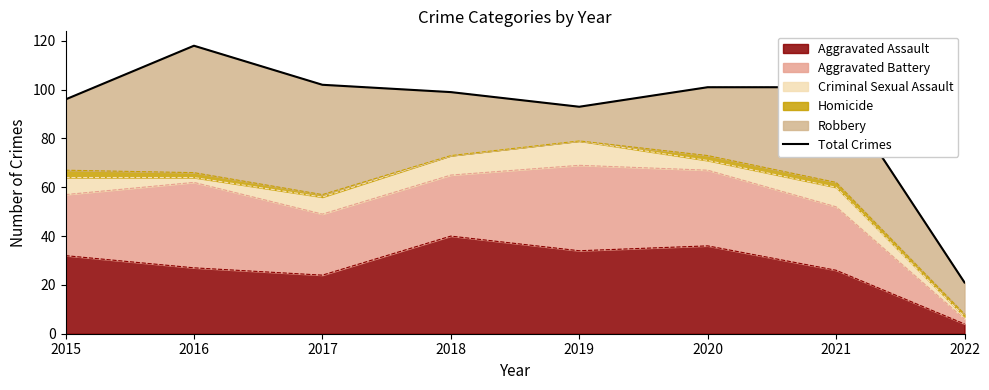

Where does the data first go above 101?

2016